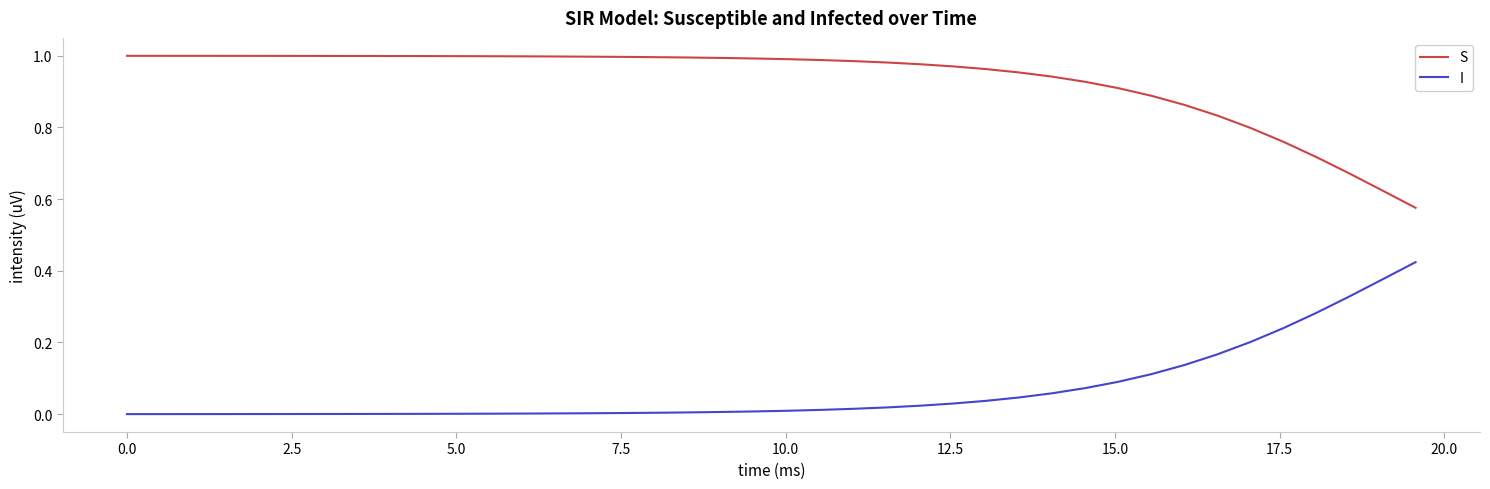

At how many categories does at least one series exceed 0?

40